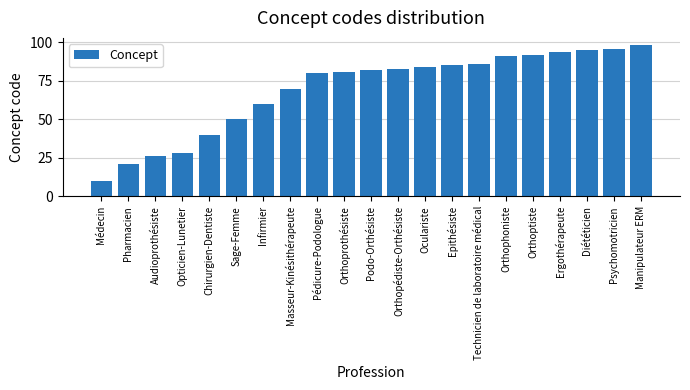

What is the maximum value shown in the chart?

98